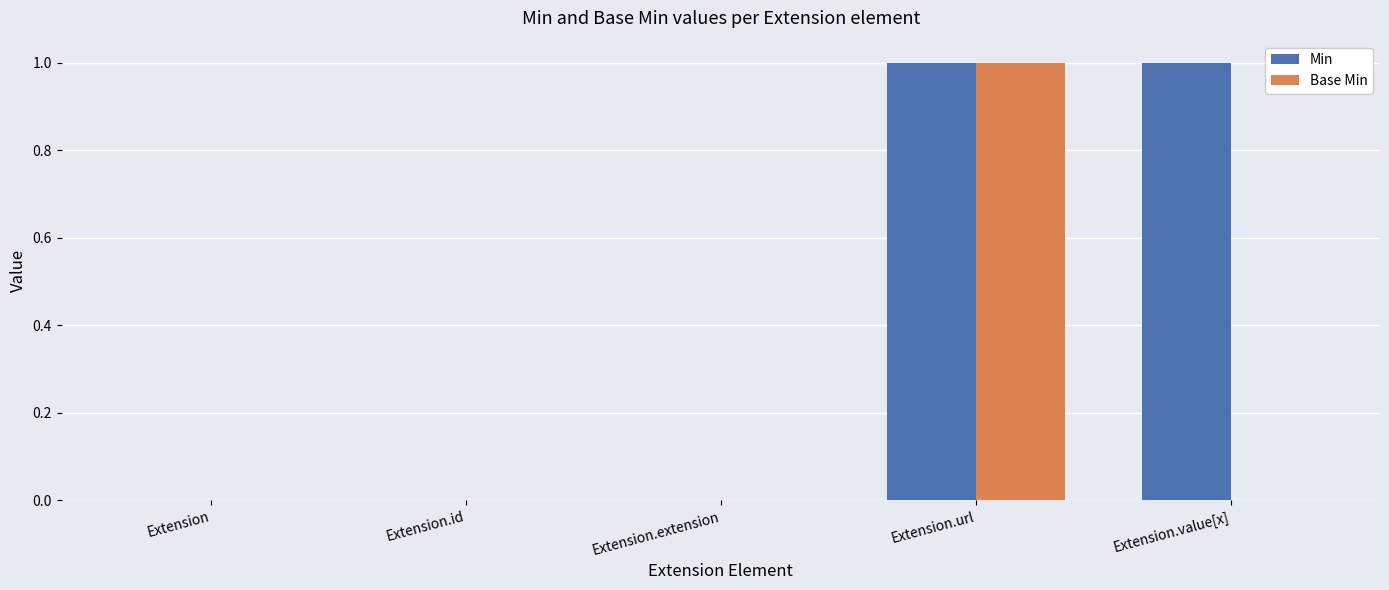

How many series are shown in this chart?

2